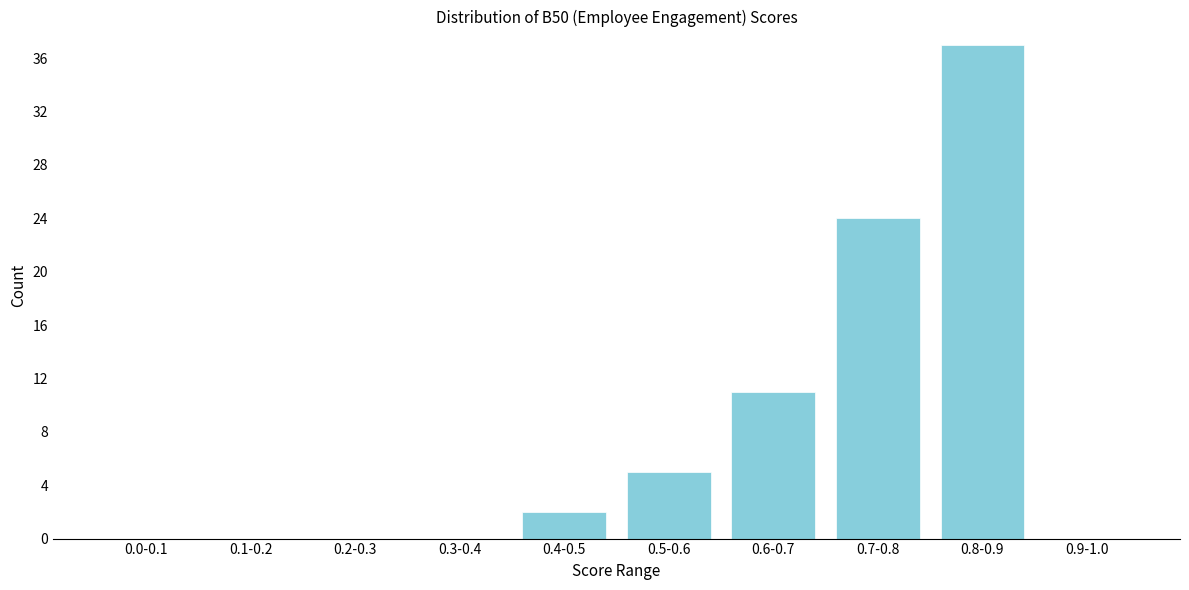

Reading right to left, extract all data points from this chart.

0.9-1.0=0	0.8-0.9=37	0.7-0.8=24	0.6-0.7=11	0.5-0.6=5	0.4-0.5=2	0.3-0.4=0	0.2-0.3=0	0.1-0.2=0	0.0-0.1=0